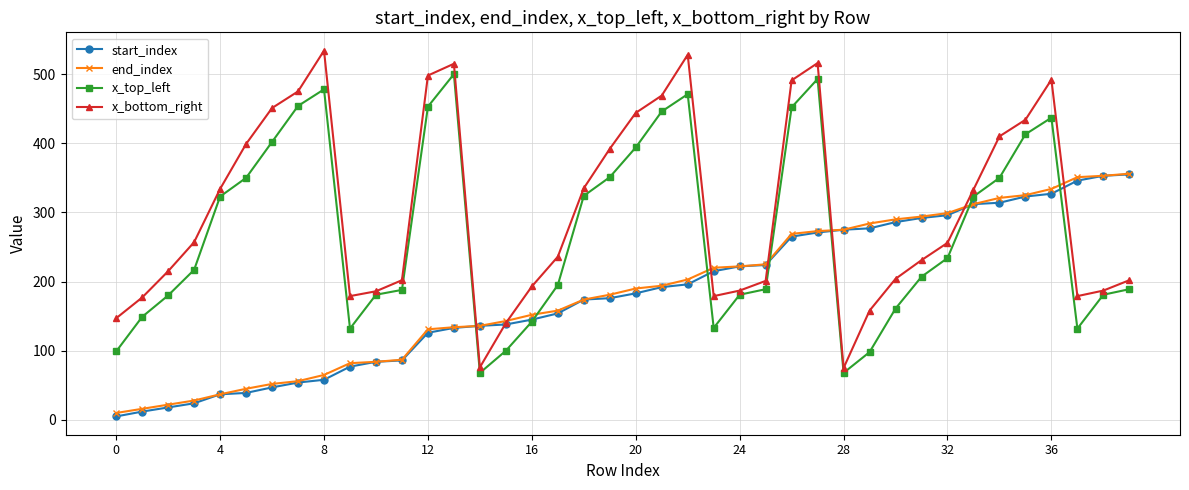

How many intersections are there between end_index and x_top_left?

7